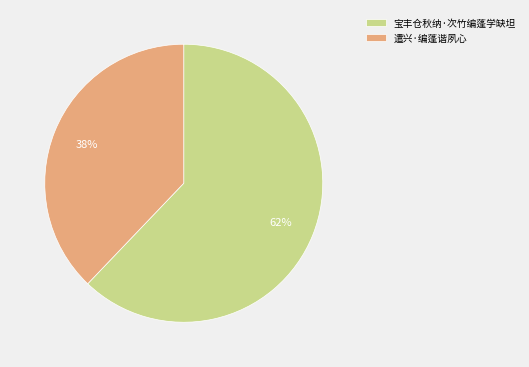

Count the number of slices in the pie.

2